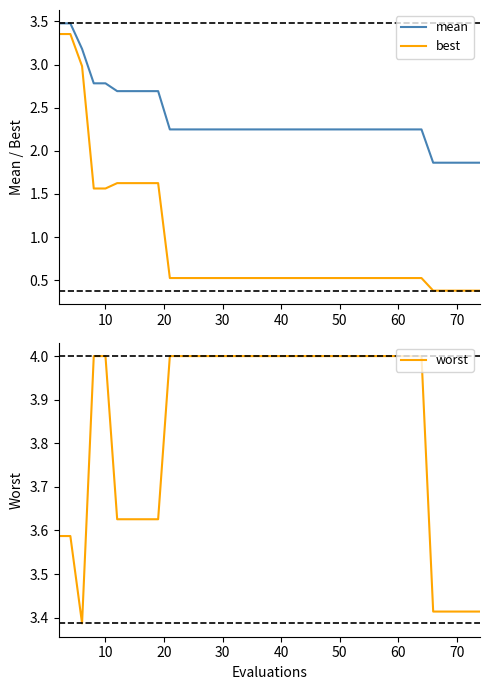

True or false: best has a value of 0.2 at 70.

False